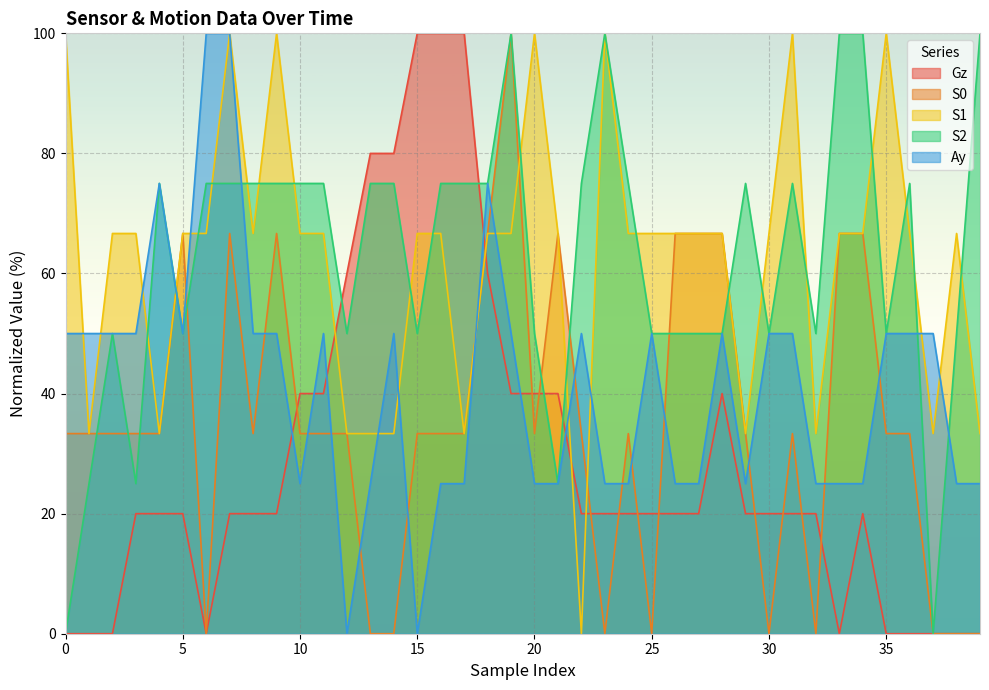

What is the sum of all S0 values?

1400.0